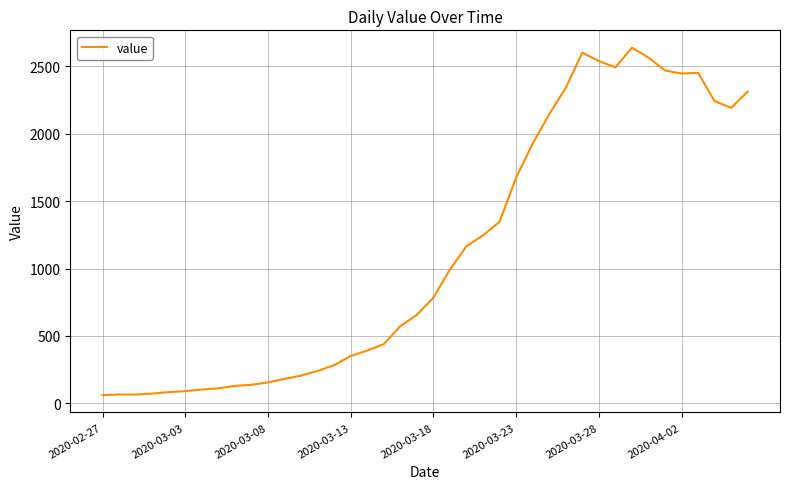

What is the difference between the maximum and minimum values?

2578